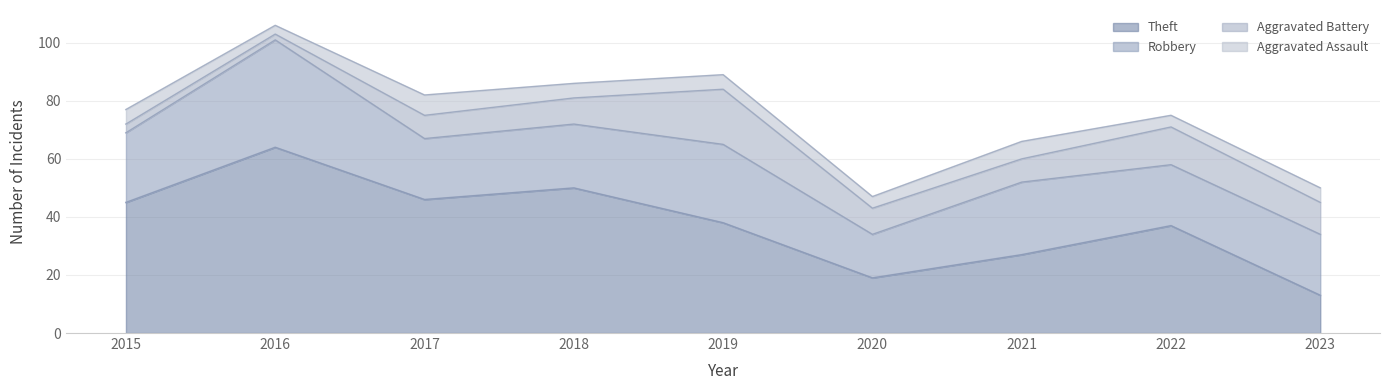

Between which two adjacent categories do Robbery and Theft first intersect?

2022 and 2023